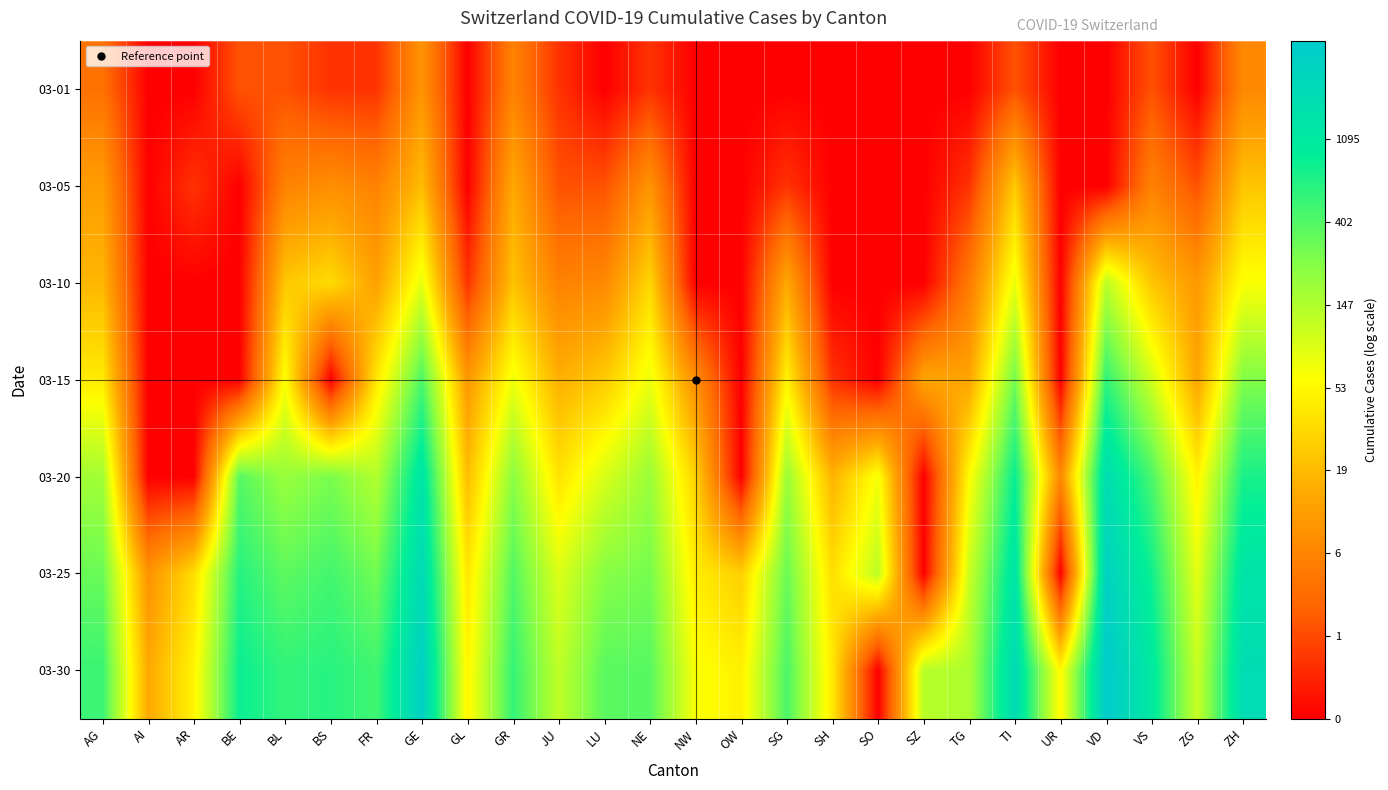

At which category is the sum across all series the highest?

GE